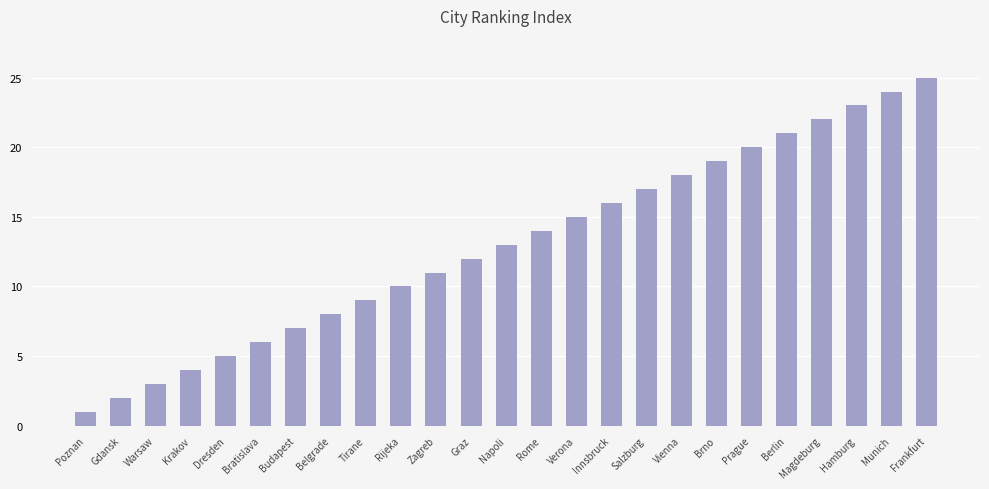

What is the change in value from Tirane to Vienna?

+9